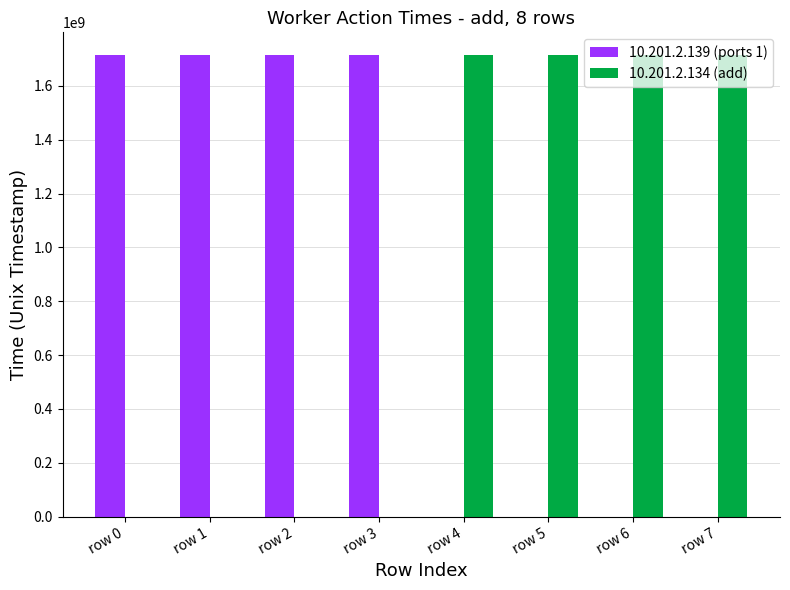

What is the maximum value shown in the chart?

1713546966.6